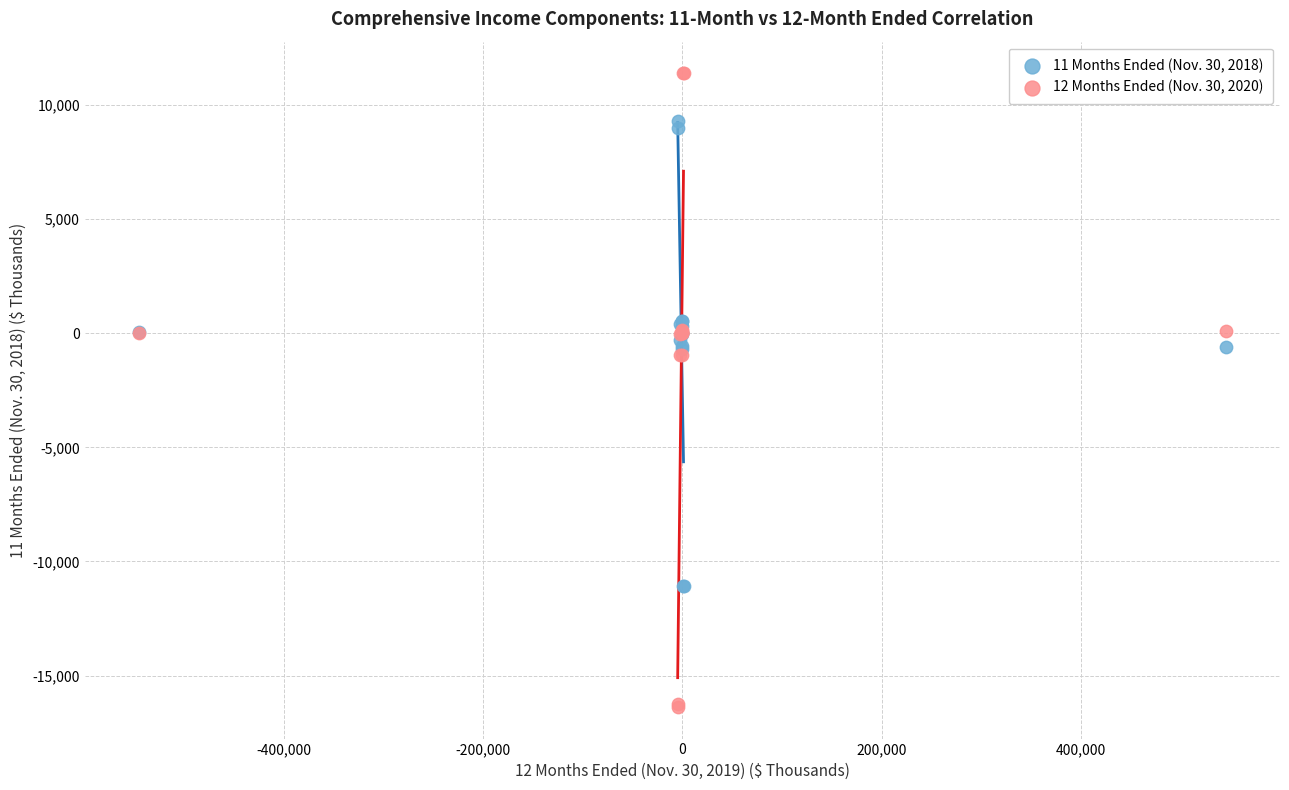

Which series has the largest Y range (max minus min)?

12 Months Ended (Nov. 30, 2020)